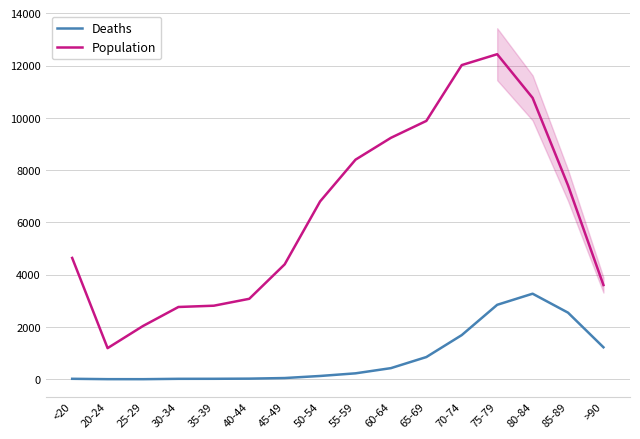

At which label is Deaths closest to 1638?

70-74